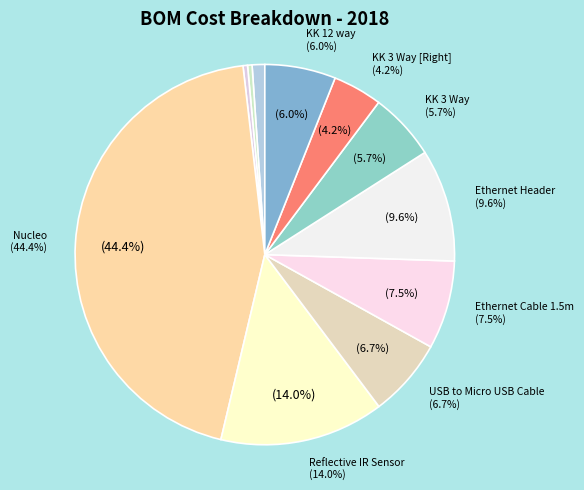

Does any single category account for the majority?

No